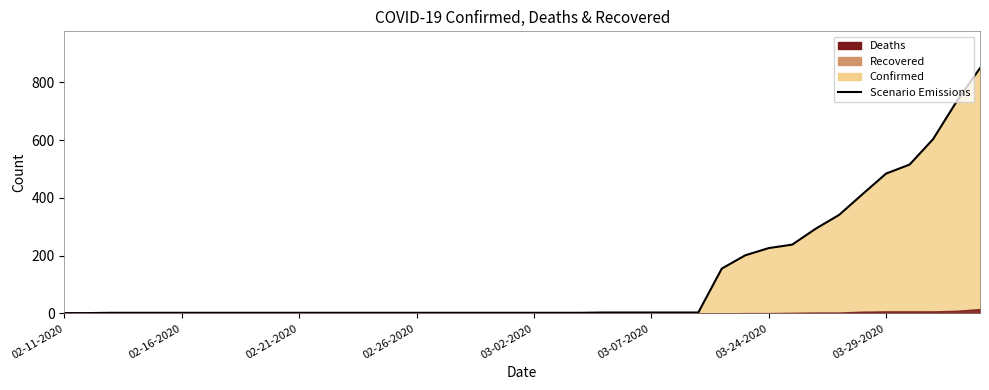

Where is the data nearest to the value 425?

34